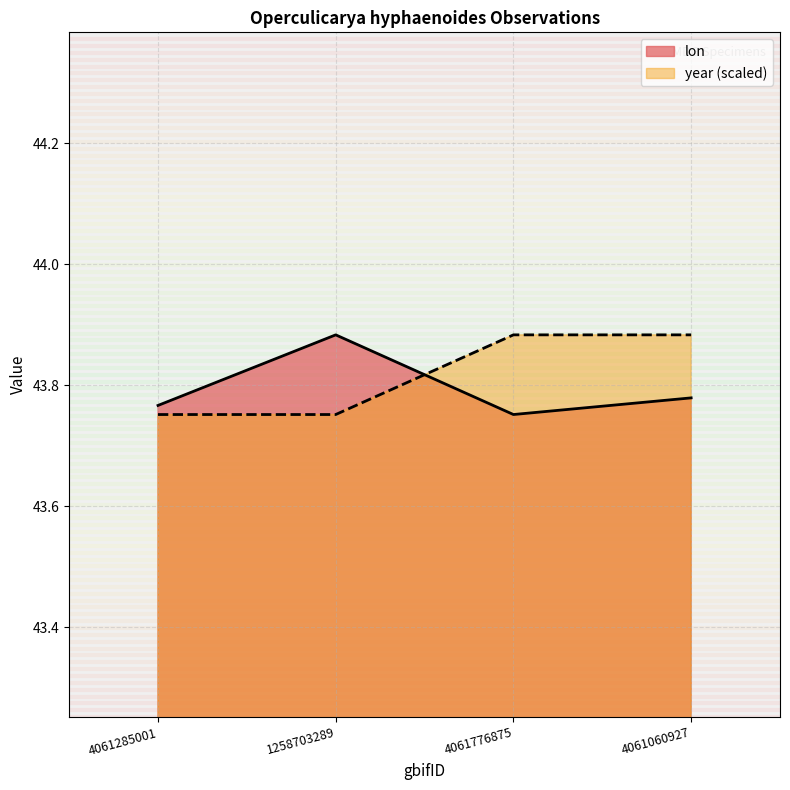

Which category has the highest value in the year series?

4061776875